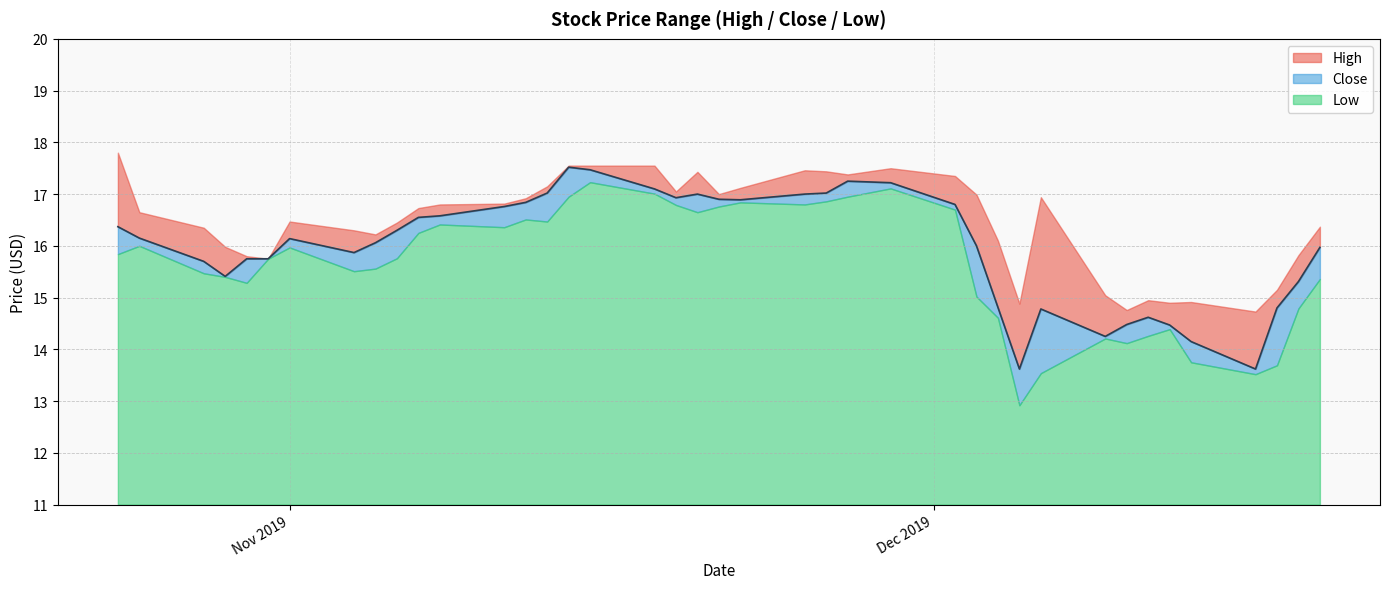

At which label is Close closest to 15?

2019-12-04